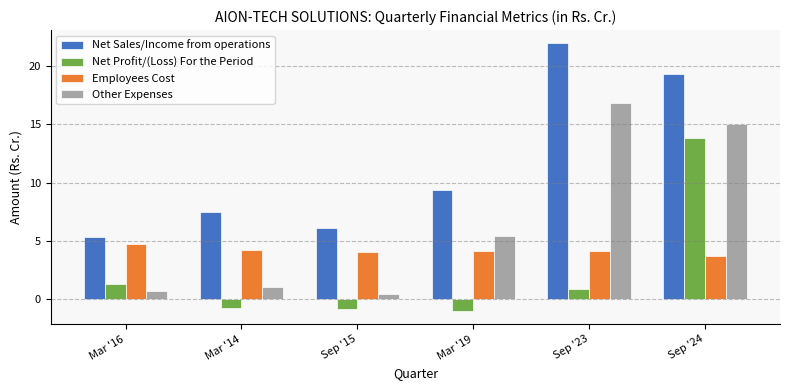

List the series in order of their overall mean, highest first.

Net Sales/Income from operations, Other Expenses, Employees Cost, Net Profit/(Loss) For the Period